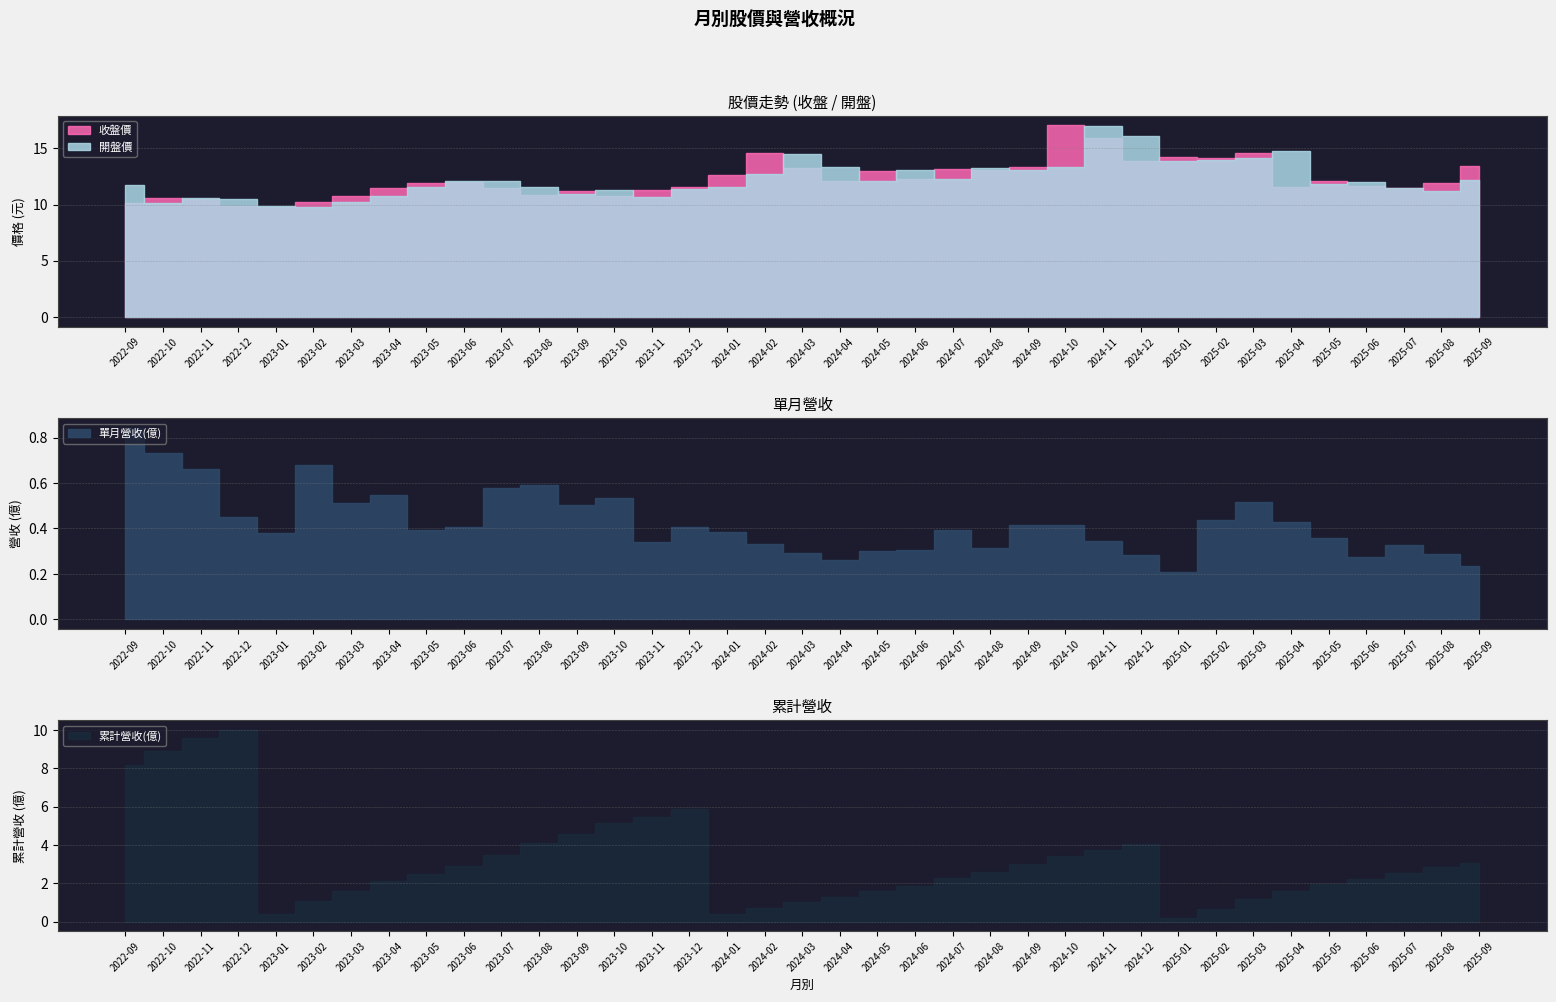

Which category has the lowest value across all series?

2025-01